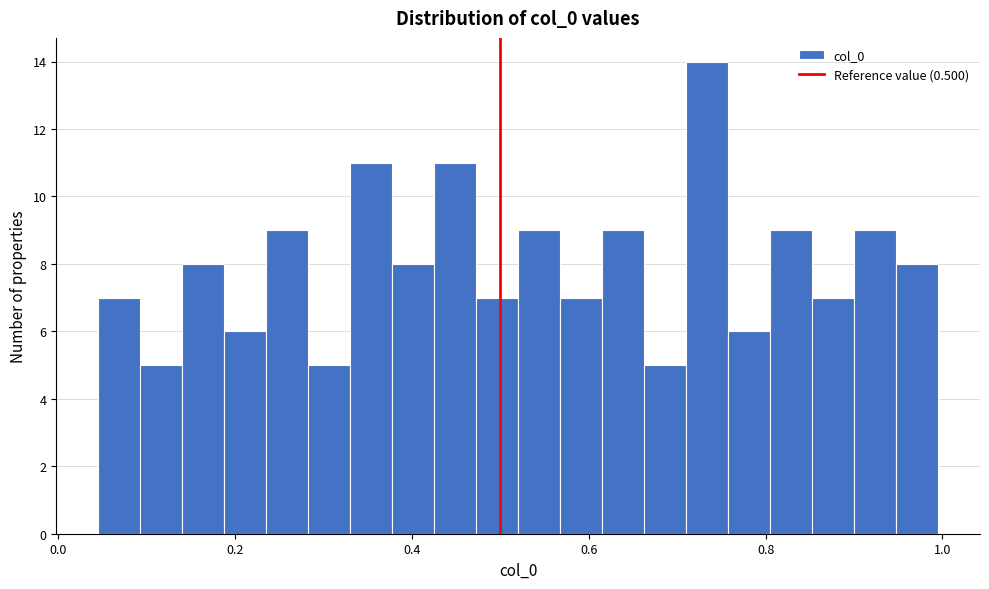

Around what value on the x-axis is the tallest bar? Give the approximate position of its centre, as read against the axis.

0.74